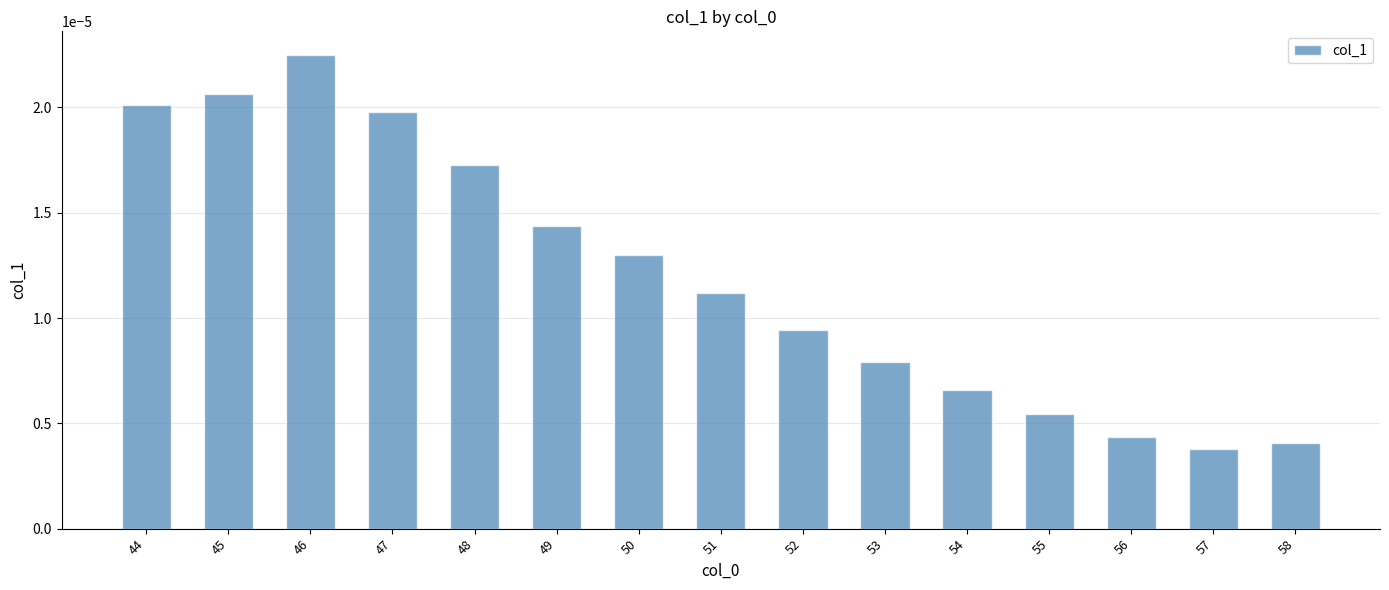

Rank the categories by value from highest to lowest.

46, 45, 44, 47, 48, 49, 50, 51, 52, 53, 54, 55, 56, 58, 57